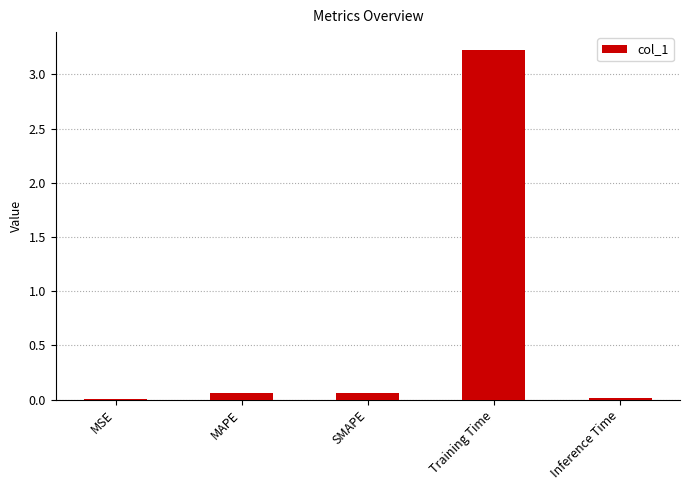

The value at Training Time is 3.2. True or false?

True